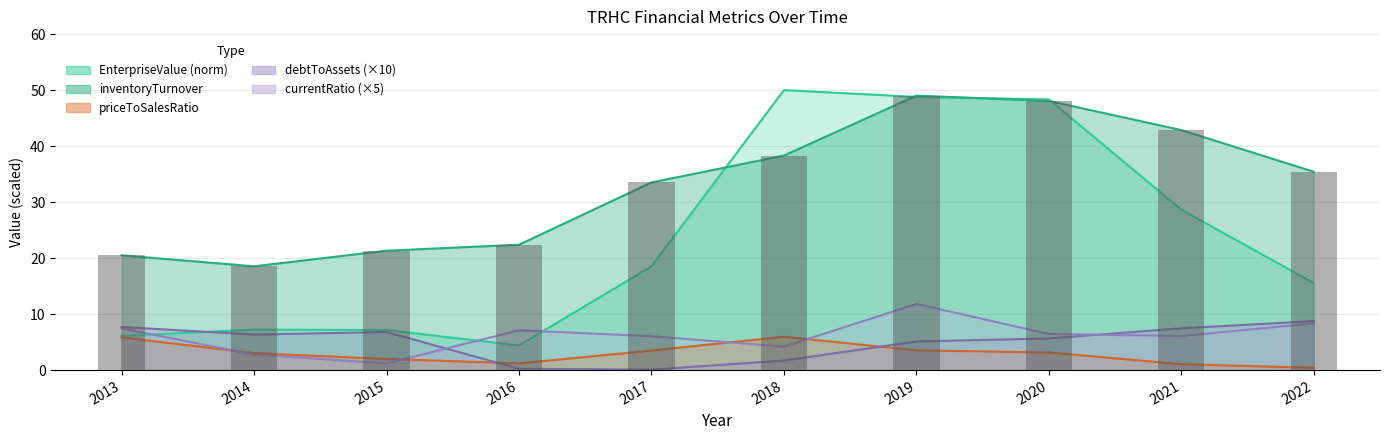

What is the difference between the highest and lowest values at 2019?

45.5